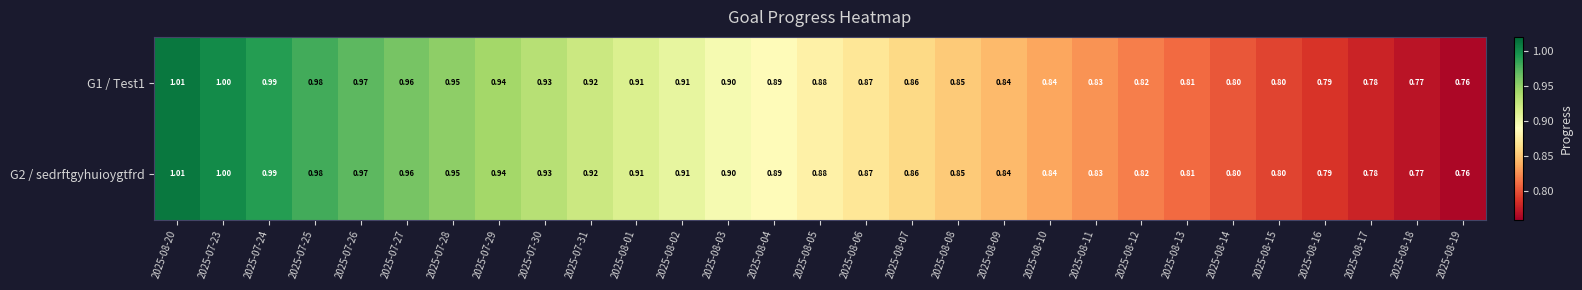

At how many categories does at least one series exceed 0?

29